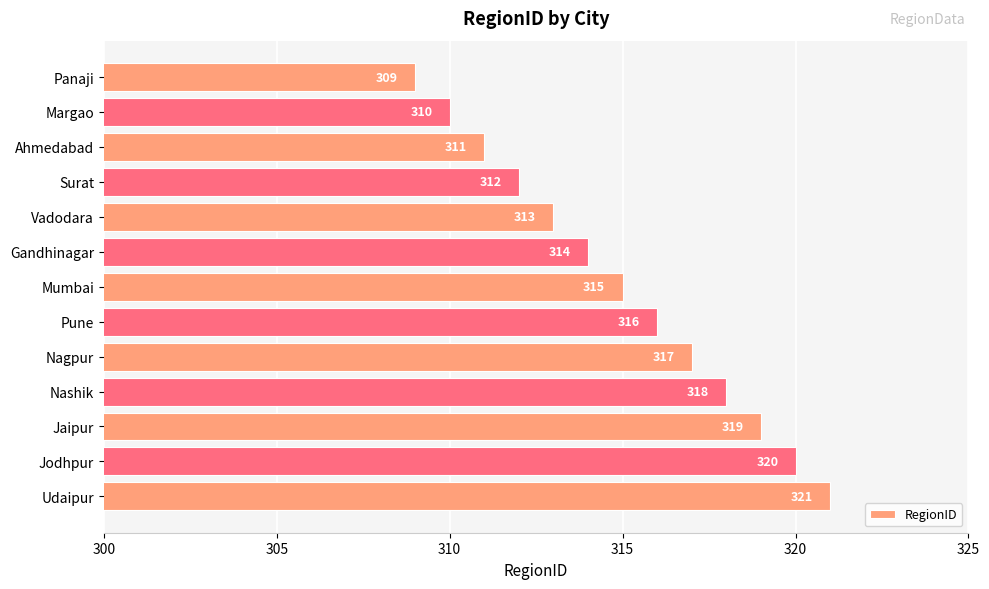

How many data points are less than 315?

6